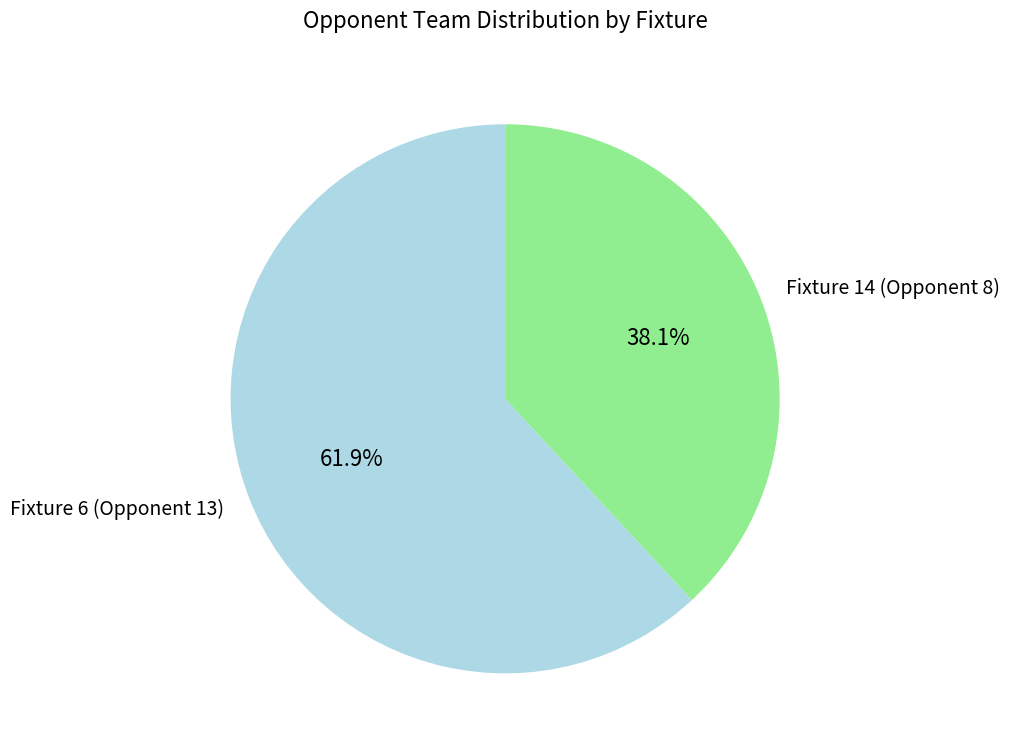

Which slice is the largest?

Fixture 6 (Opponent 13)